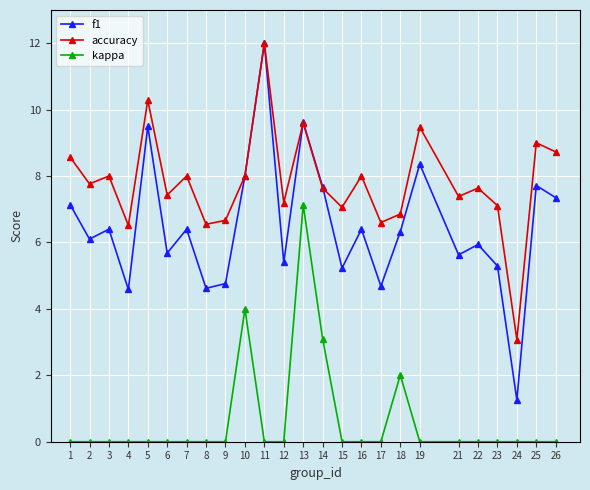

What is the sum of all accuracy values?

195.1